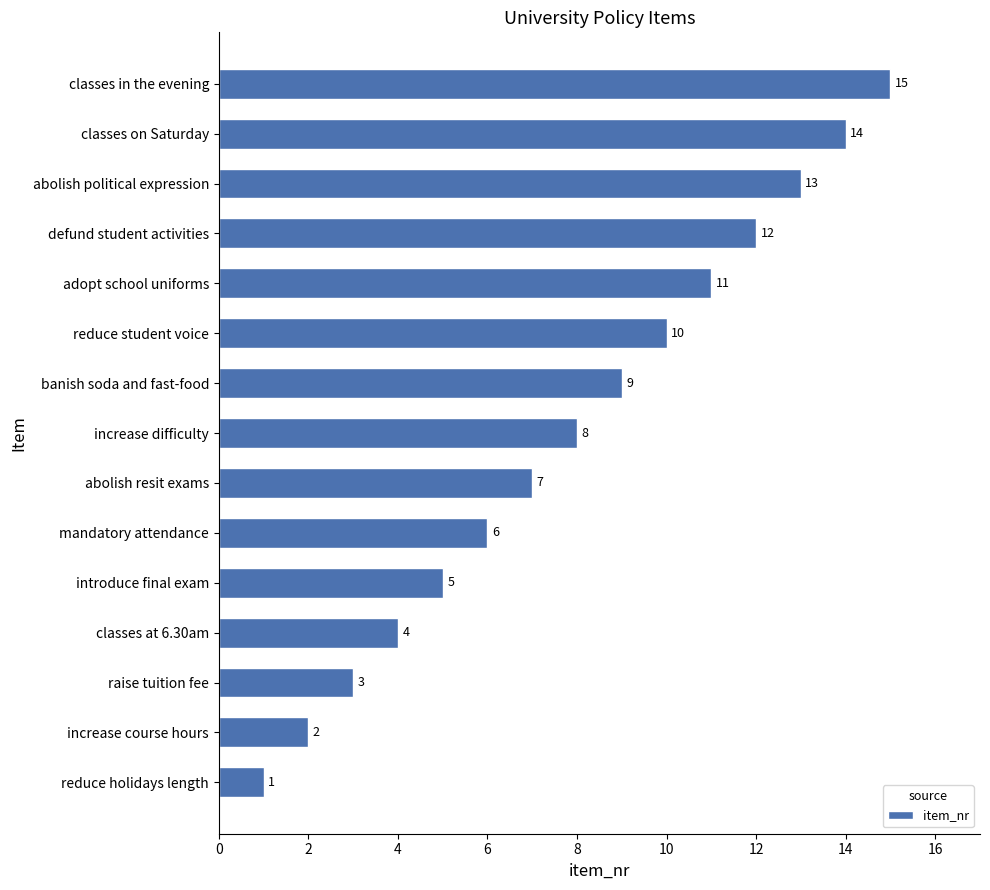

Between classes in the evening and abolish resit exams, which is larger?

classes in the evening